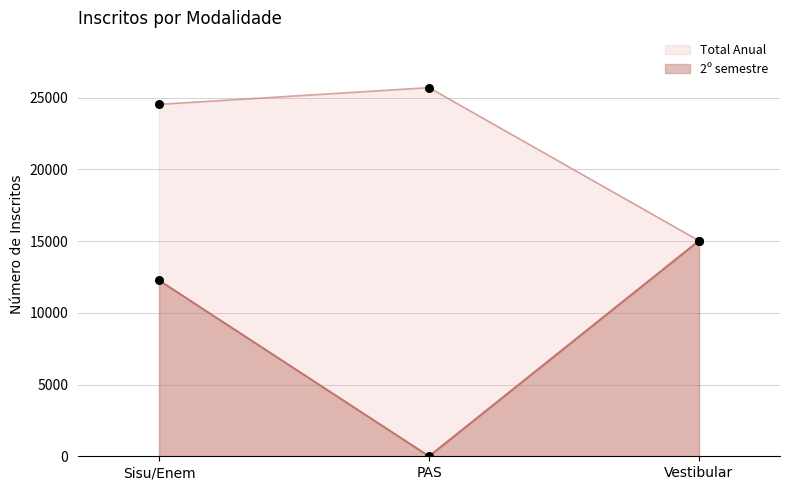

At how many categories does at least one series exceed 12072?

3